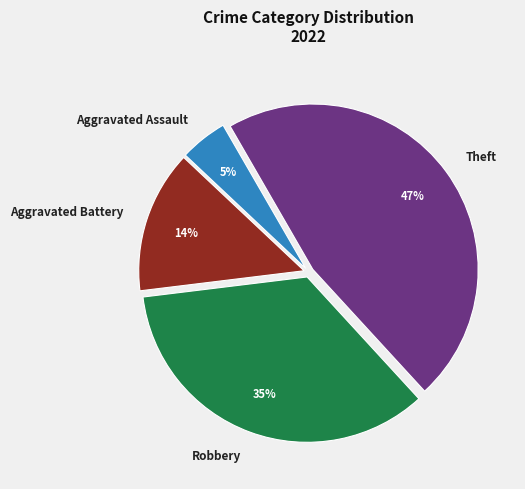

Is it true that Robbery is 35% of the pie?

True